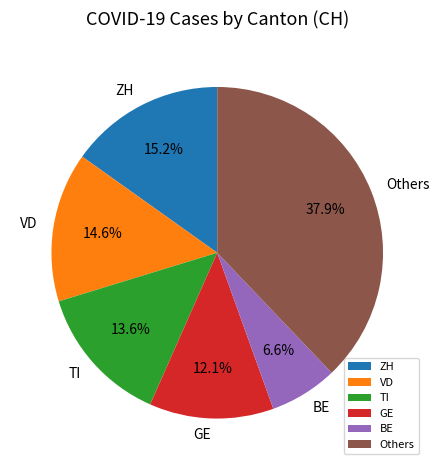

Combined, do TI and GE account for over 50%?

No